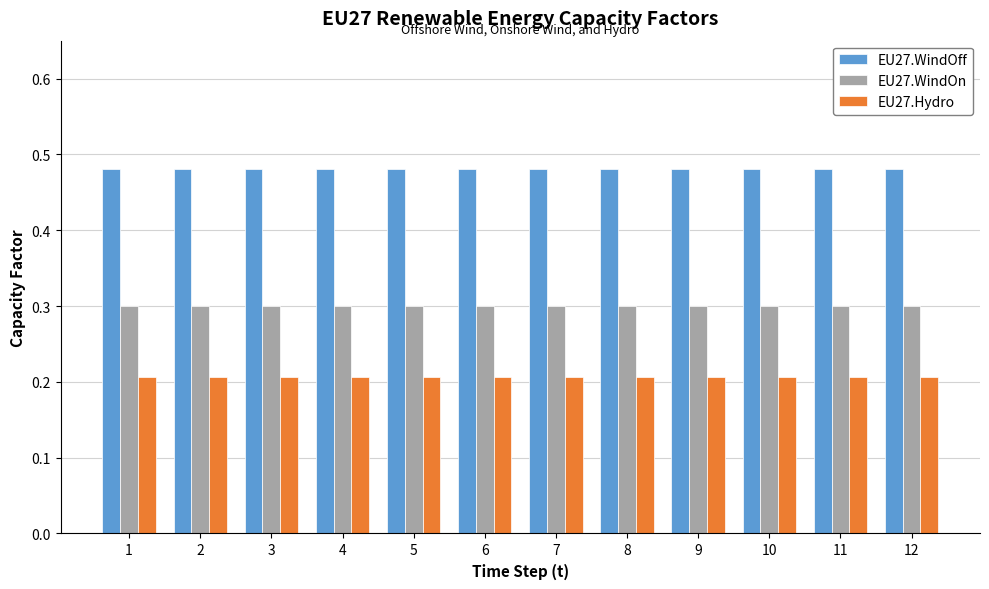

The EU27.WindOff series shows 0.1 at 4. True or false?

False